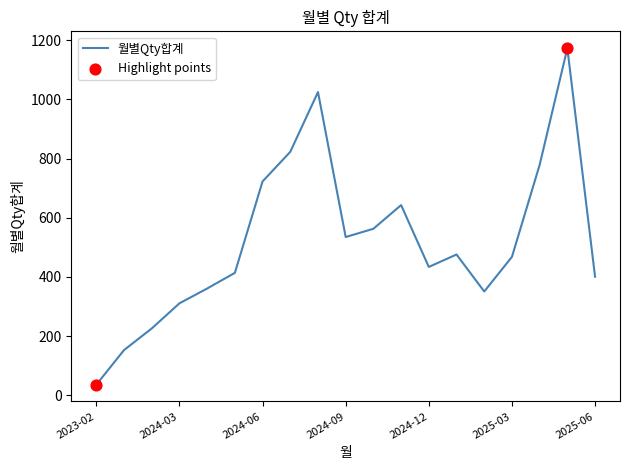

What is the greatest value displayed?

1173